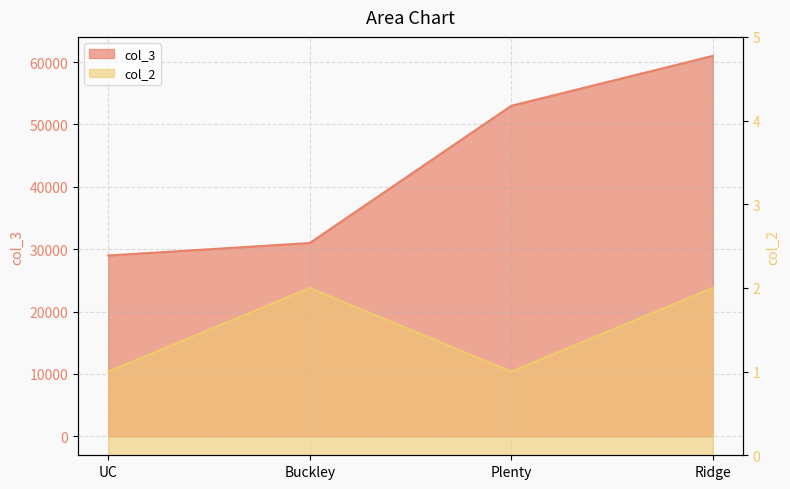

Which series has the largest total across all categories?

col_3